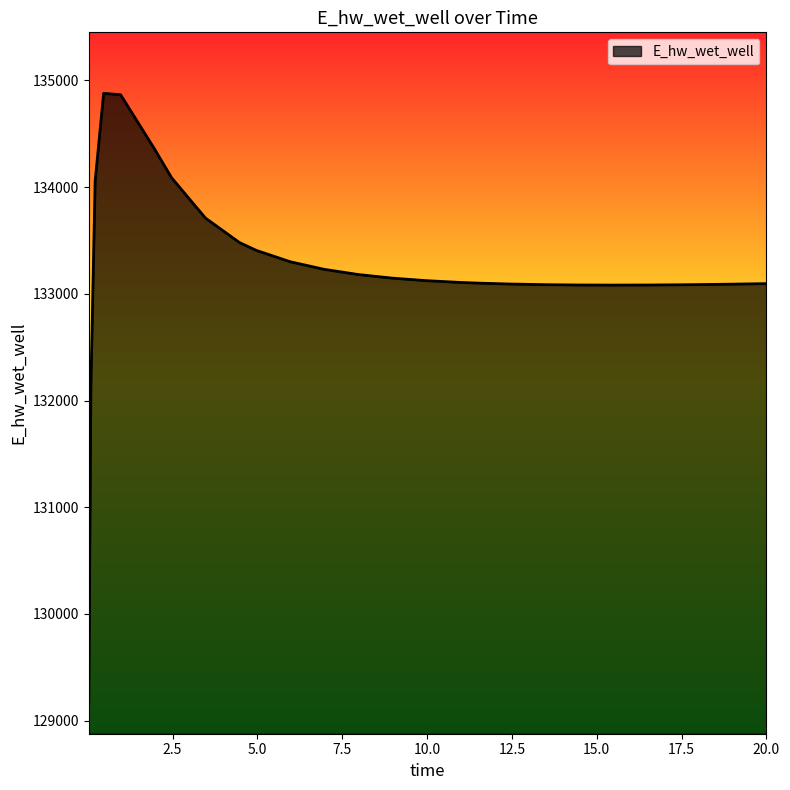

What is the difference between the maximum and minimum values?

5715.1